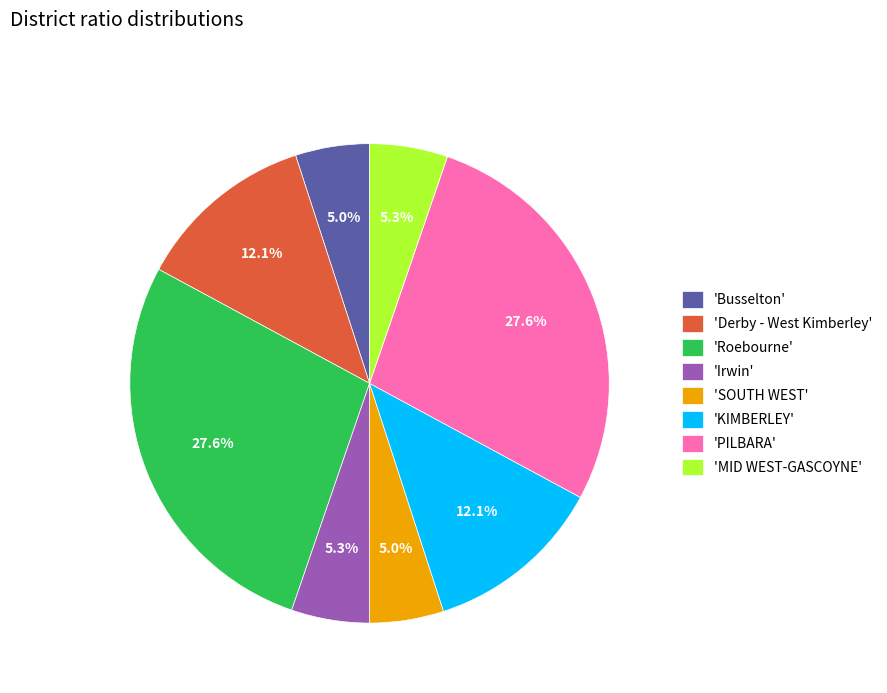

Do 'SOUTH WEST' and 'Roebourne' together represent more than half of the pie?

No